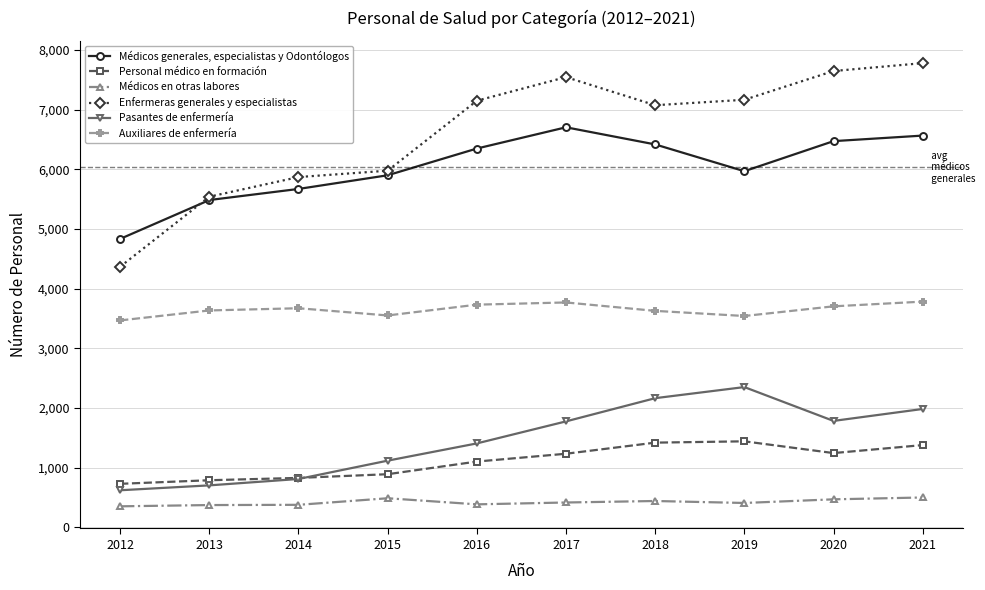

What is the sum of the Enfermeras generales y especialistas values at 2013 and 2021?

13322